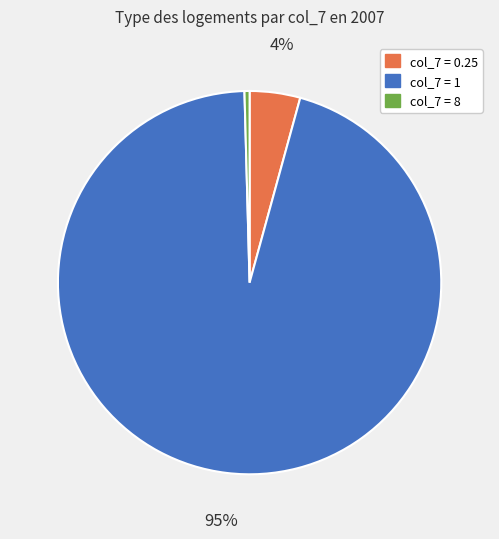

Is there a majority slice in this chart?

Yes